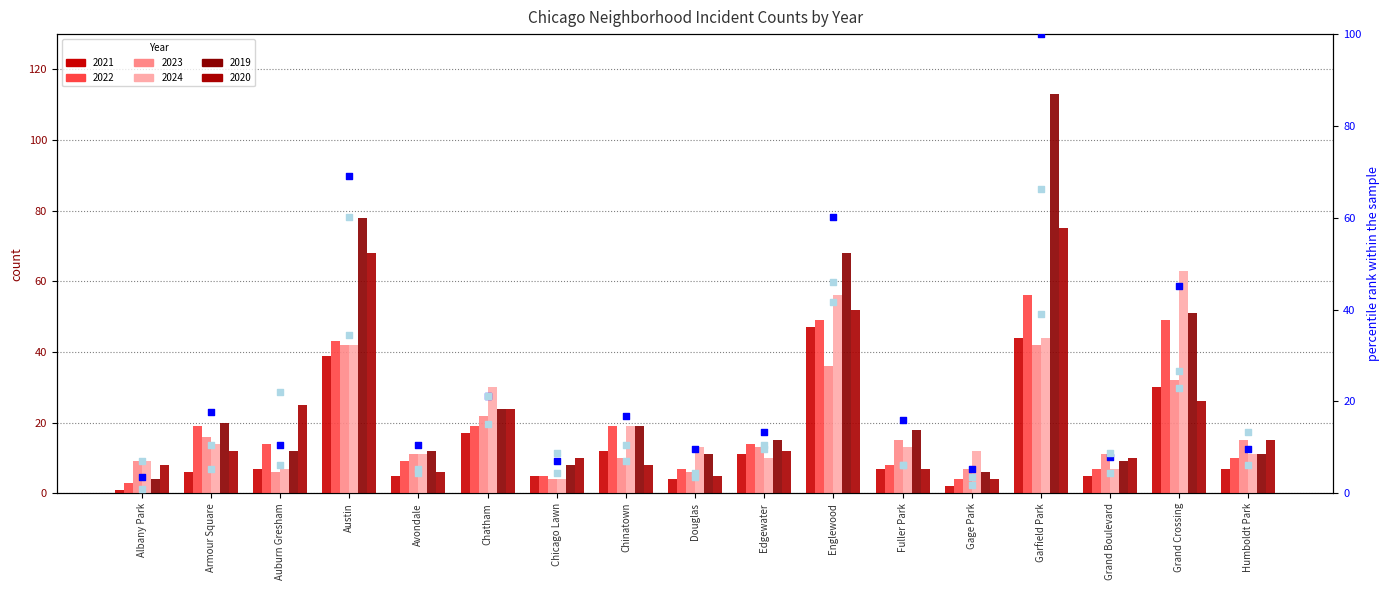

Is the value of percentile rank (2019) at Grand Boulevard greater than the value of percentile rank (2020) at Edgewater?

No